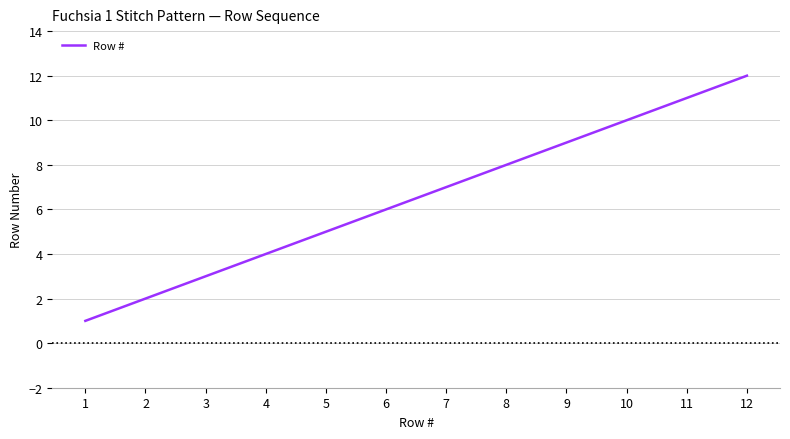

The chart shows a value of 1 at 1. True or false?

True